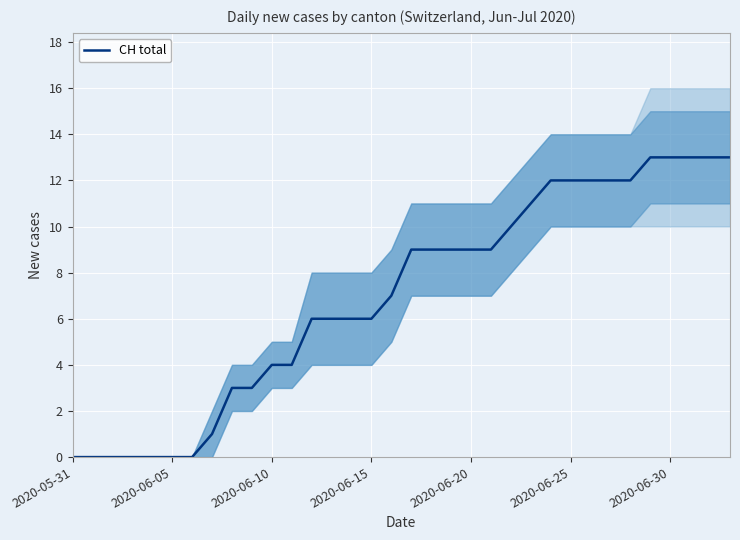

How many lines are shown in the chart?

1